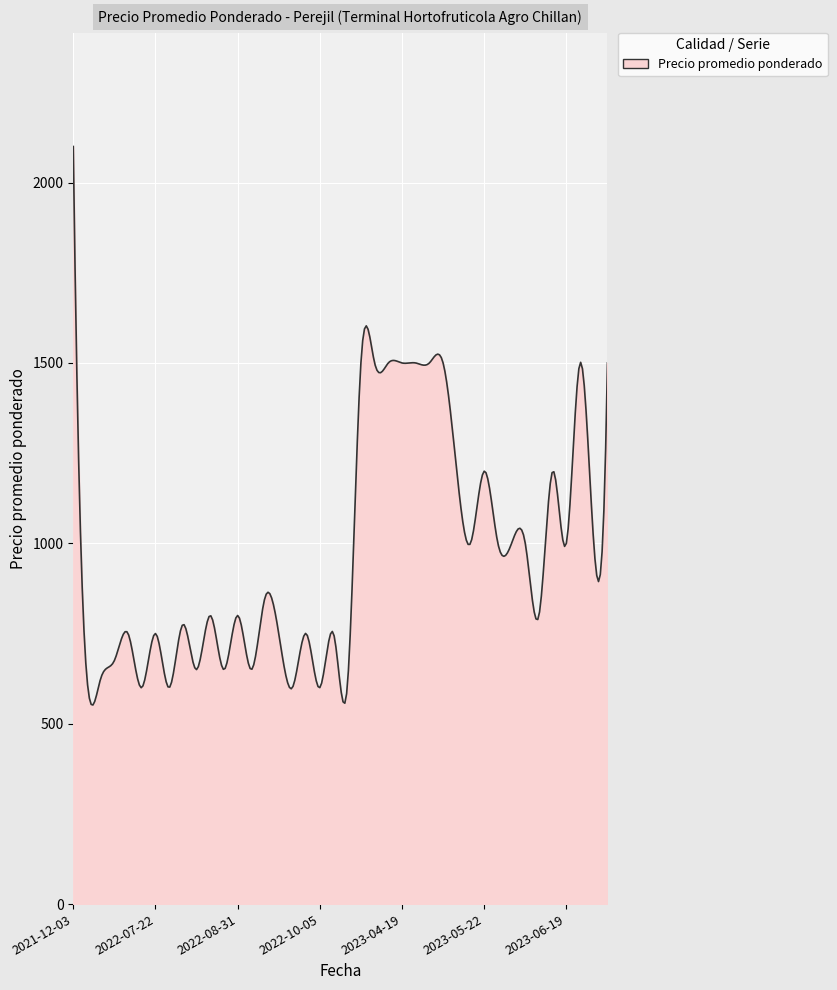

What is the smallest value displayed?

551.8